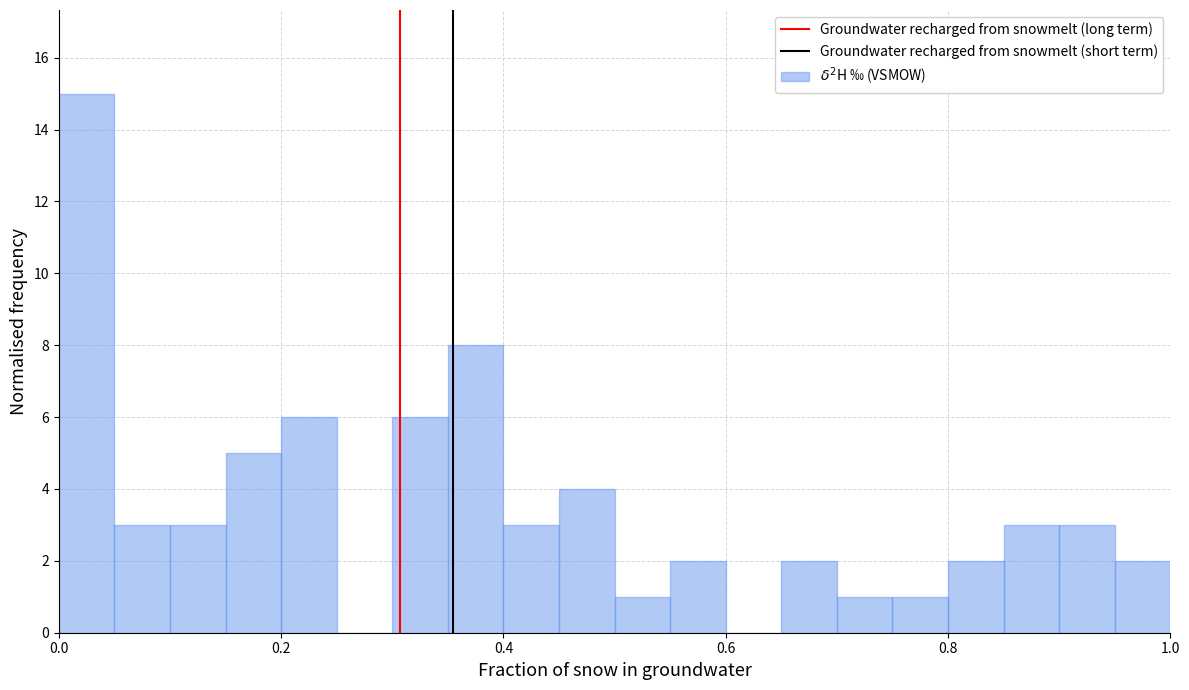

Around what value on the x-axis is the tallest bar? Give the approximate position of its centre, as read against the axis.

0.02